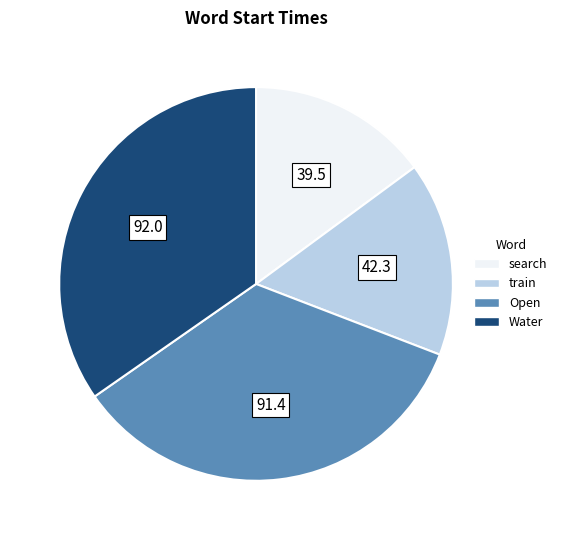

Which category has the smallest portion of the pie?

search